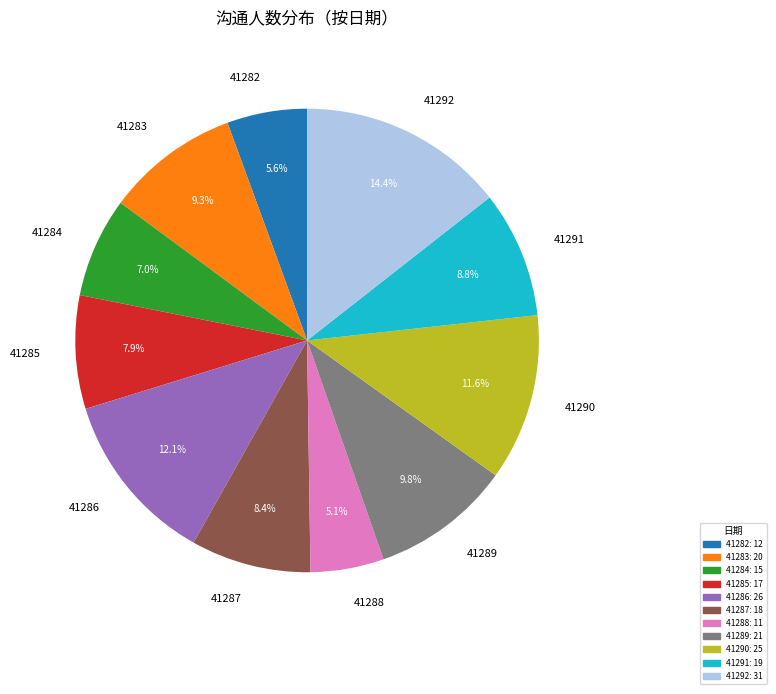

Does 41286 represent more than half of the total?

No